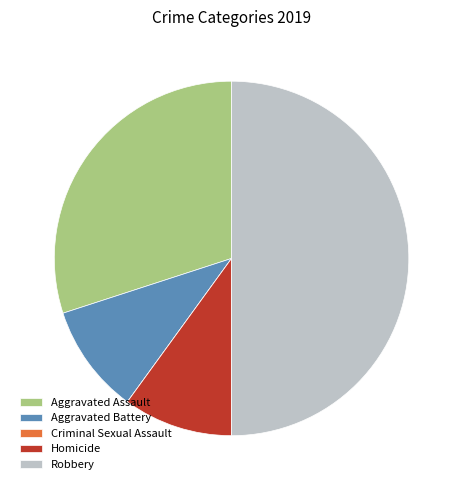

Is it true that Aggravated Assault is 30% of the pie?

True